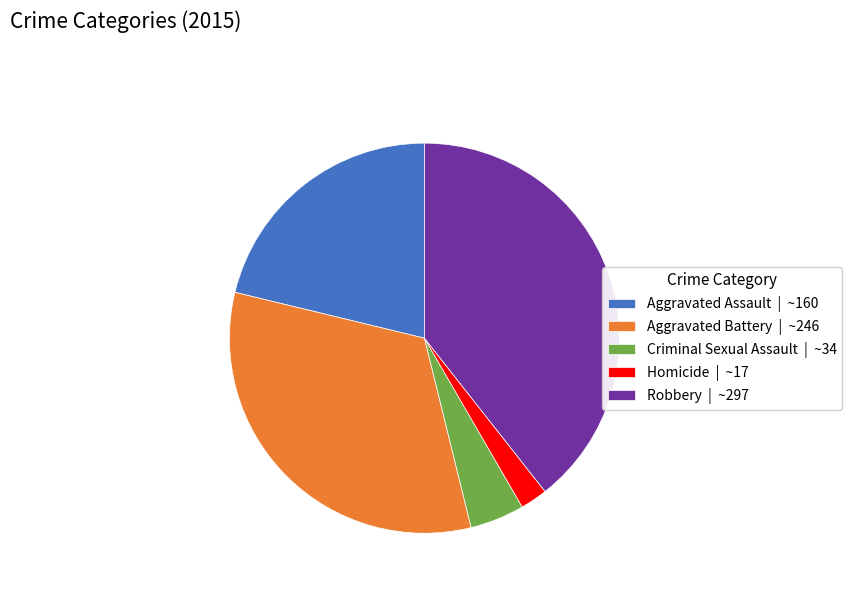

Do Criminal Sexual Assault | ~34 and Robbery | ~297 together represent more than half of the pie?

No